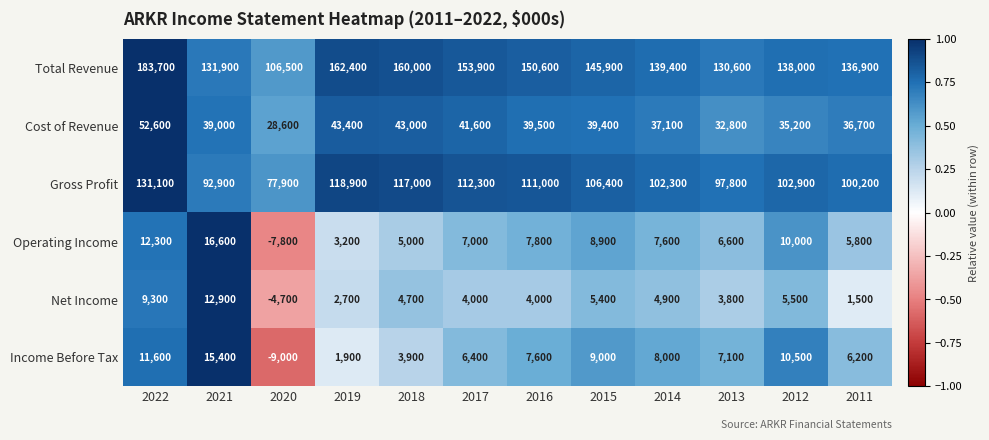

What is the difference between the maximum and minimum values in the Gross Profit series?

53200